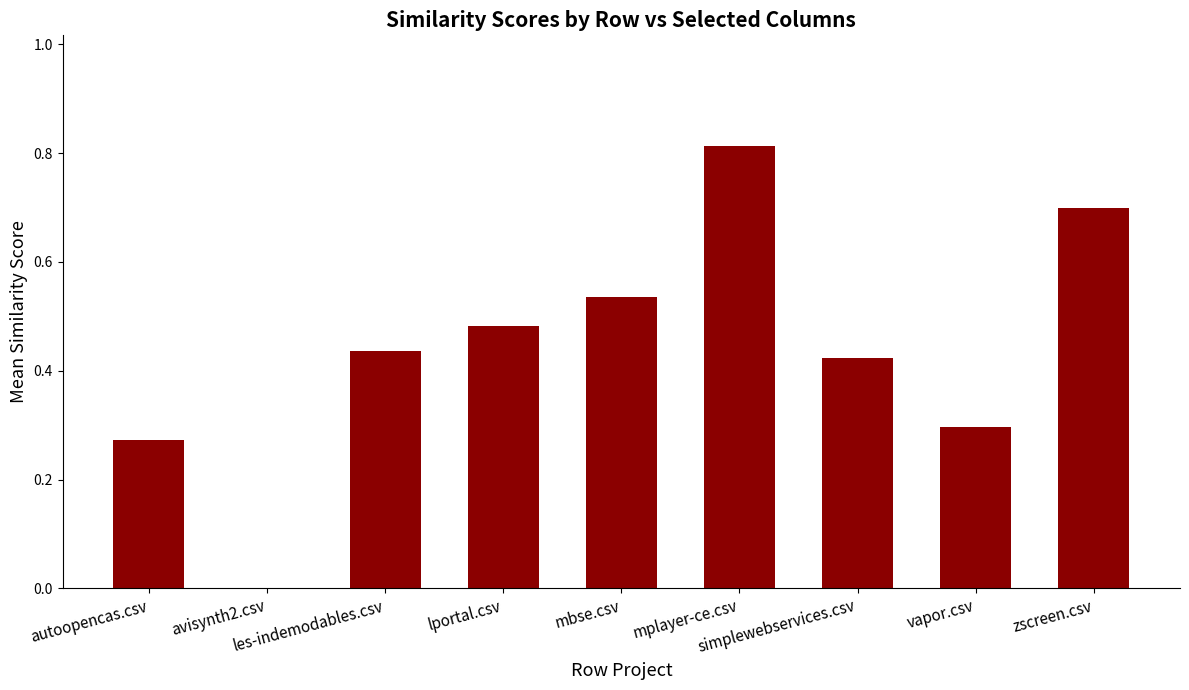

How many data points does each series have?

9